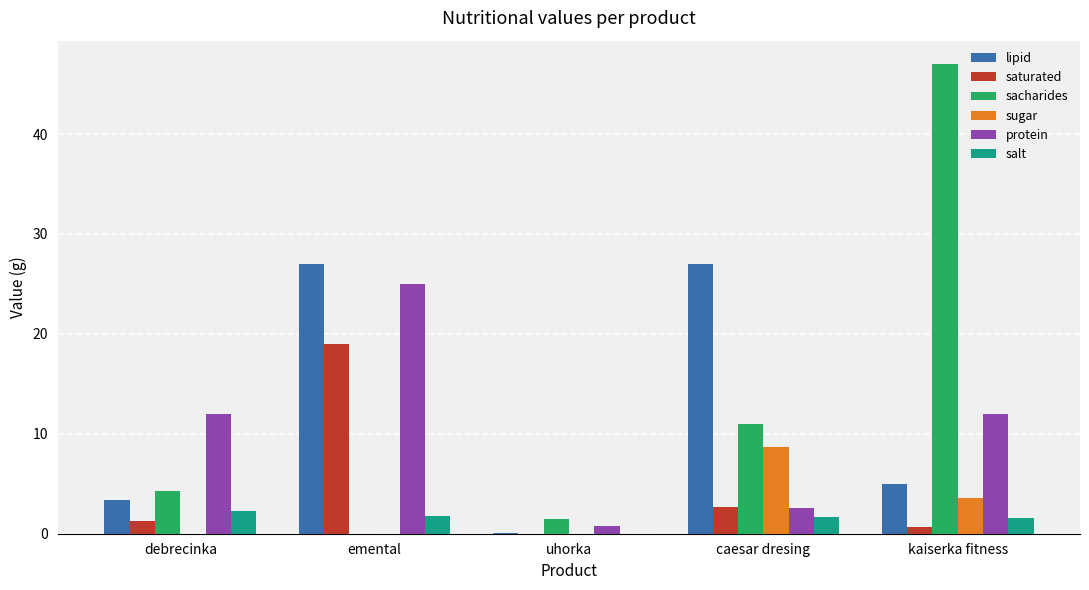

What is the sum of the saturated values at debrecinka and uhorka?

1.3